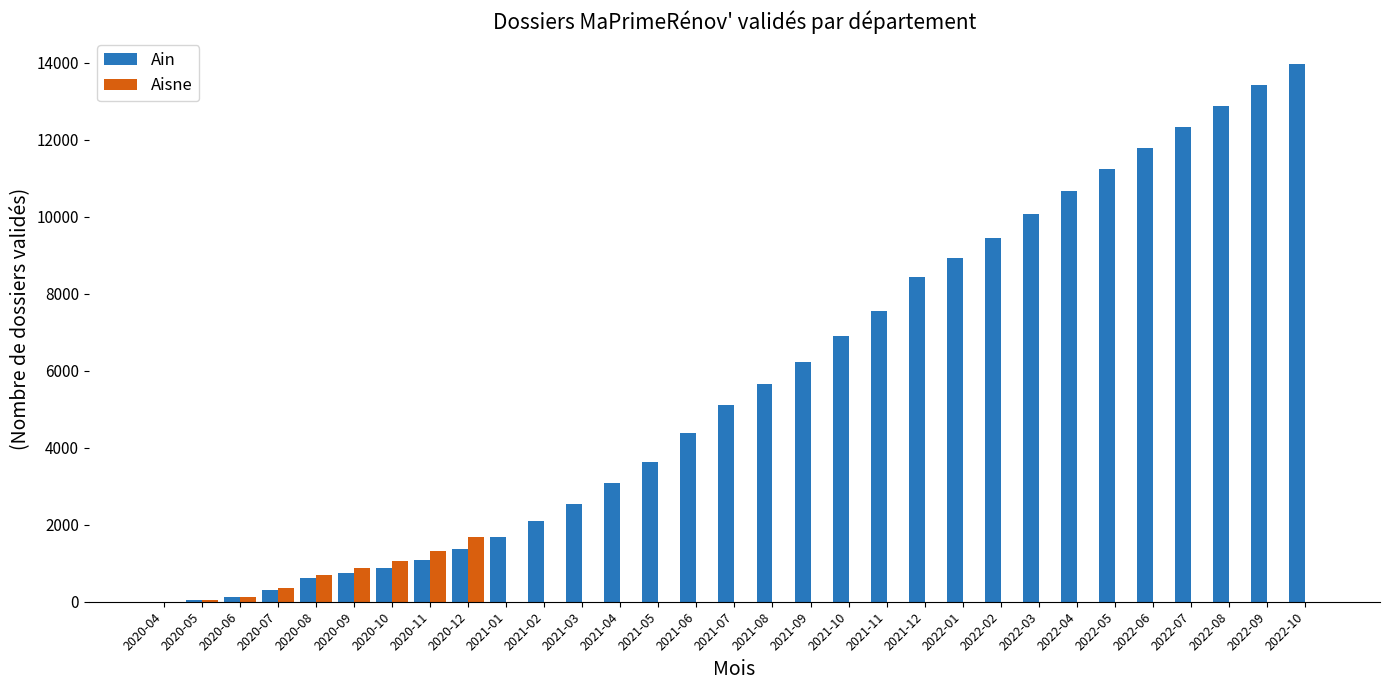

The value of Aisne at 2020-12 is 2395. True or false?

False